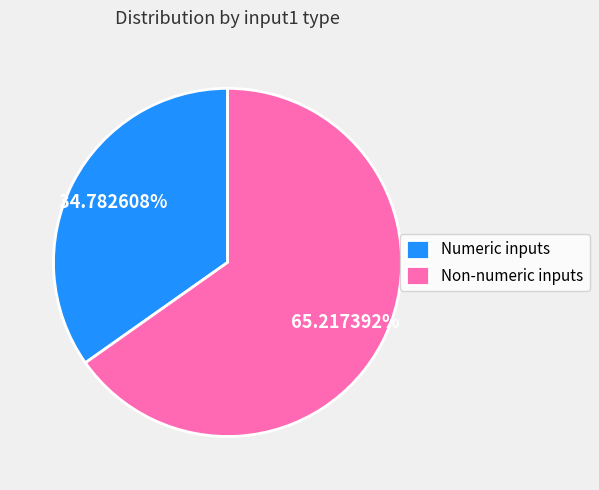

Is the sum of Numeric inputs and Non-numeric inputs greater than half?

Yes